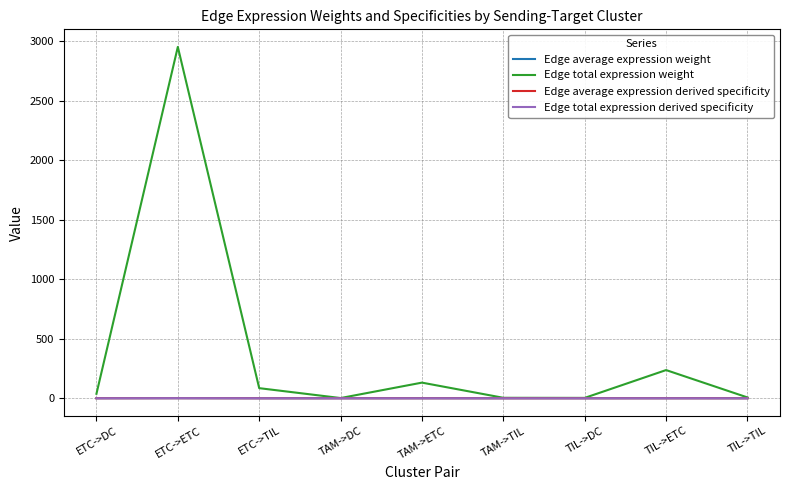

In Edge total expression derived specificity, how many points are lower than both neighbors (excluding endpoints)?

2